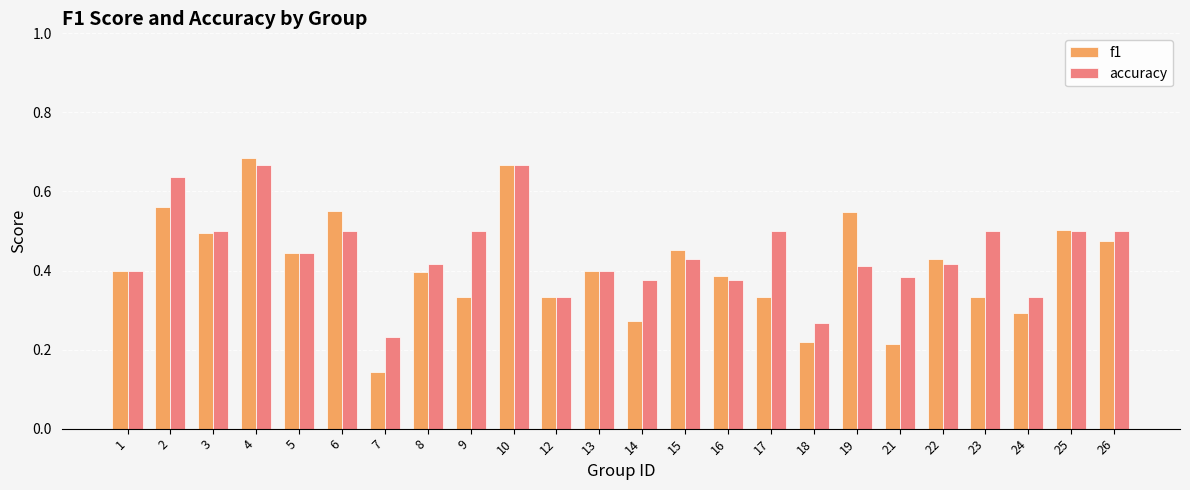

At how many categories does at least one series exceed 0?

24